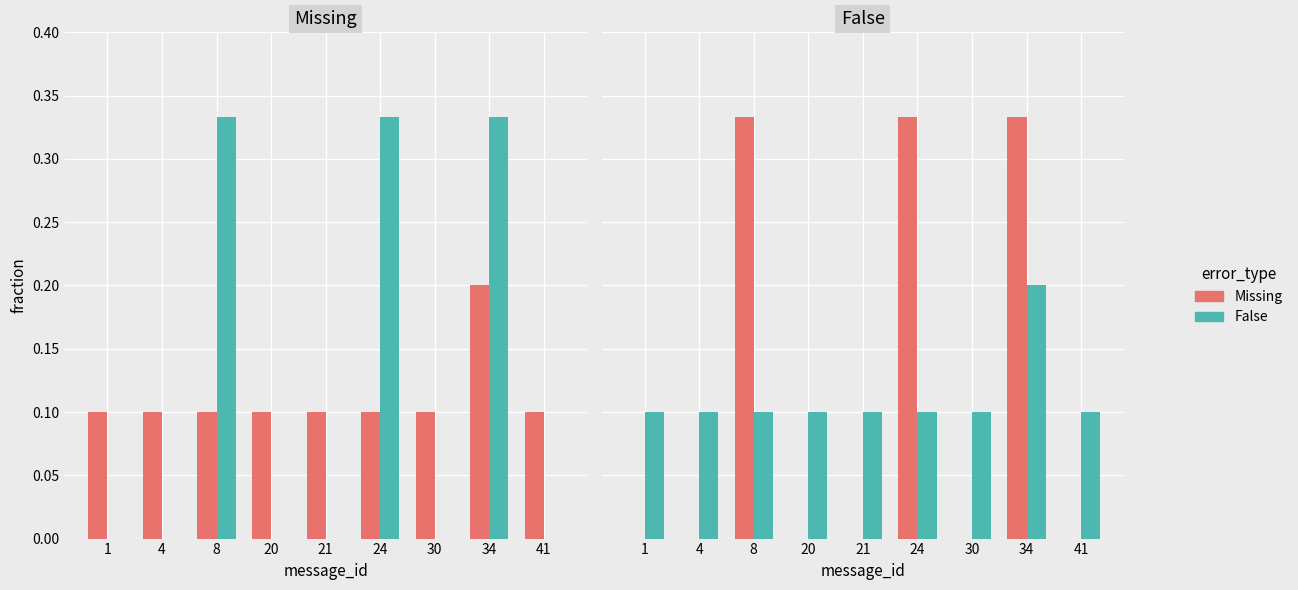

True or false: Missing has a value of 0.2 at 1.

False